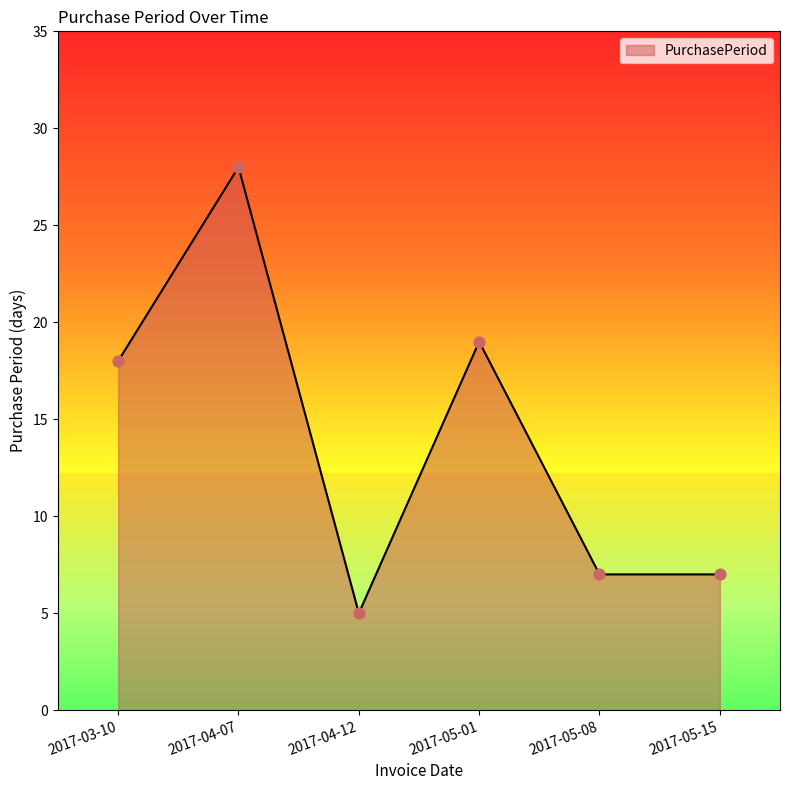

What is the ratio of the value at 2017-04-12 to the value at 2017-05-15?

0.7